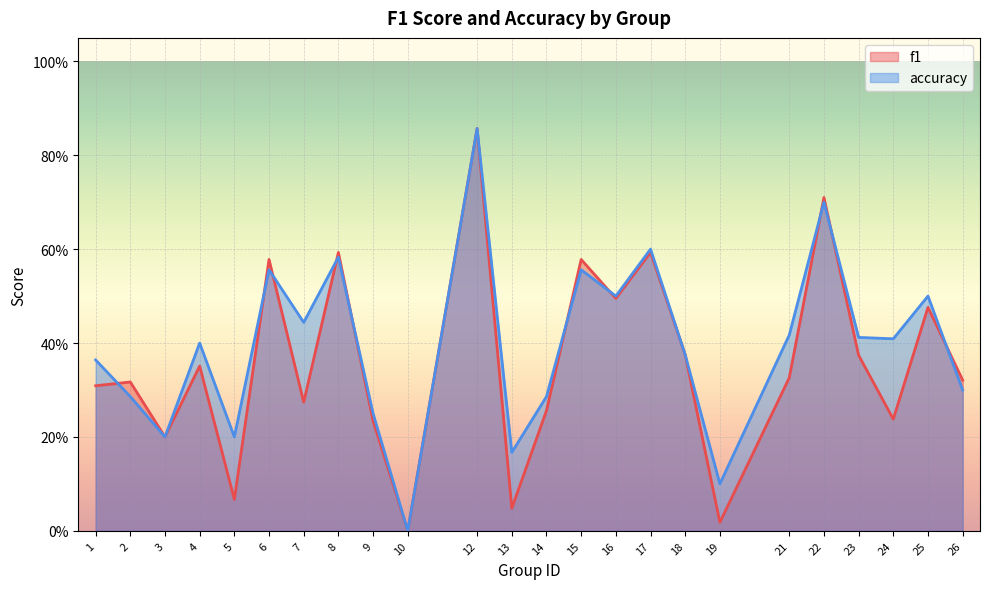

Is it true that f1 equals 0.9 at 12?

True